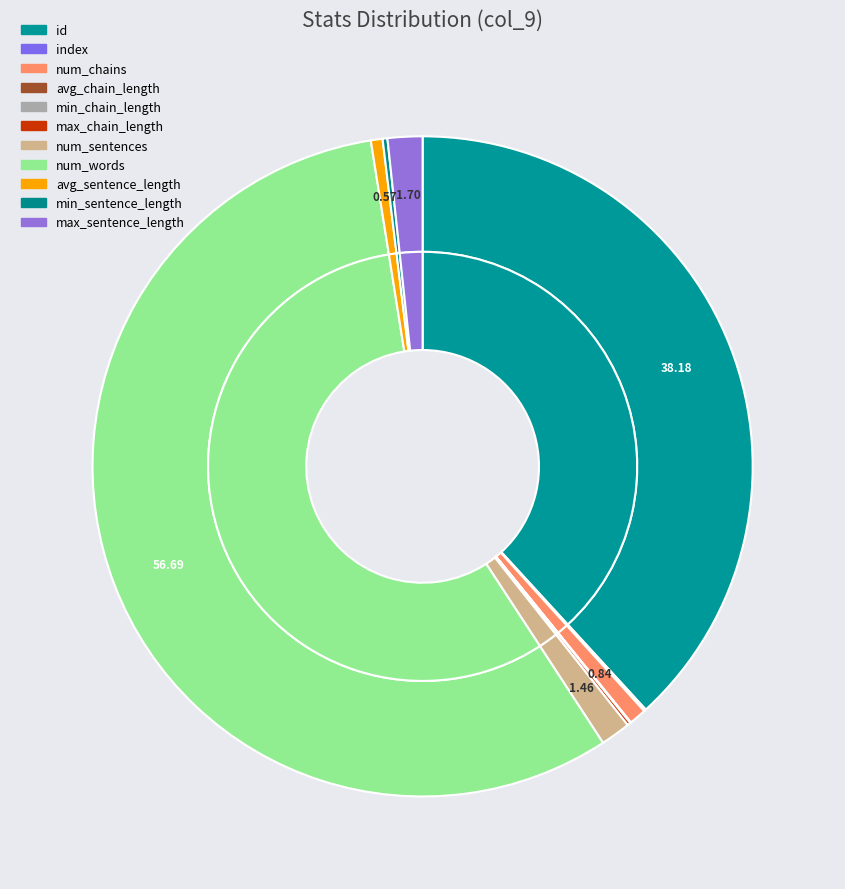

What is the change in value from num_sentences to min_sentence_length?

-83.0